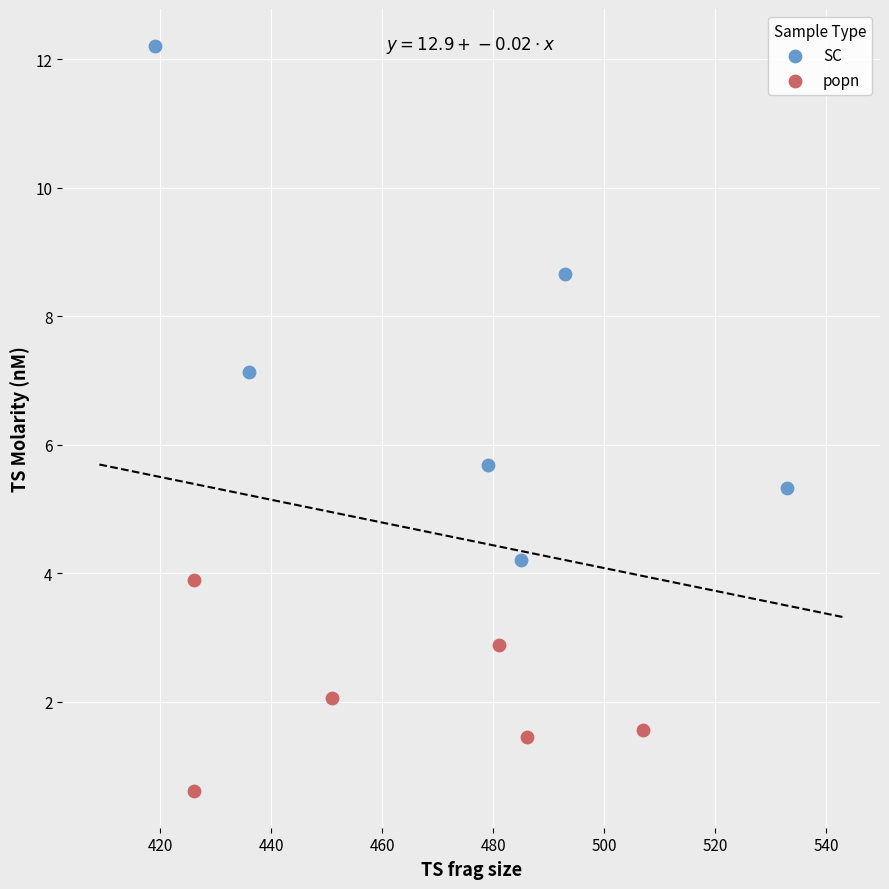

Which series has the largest Y range (max minus min)?

SC